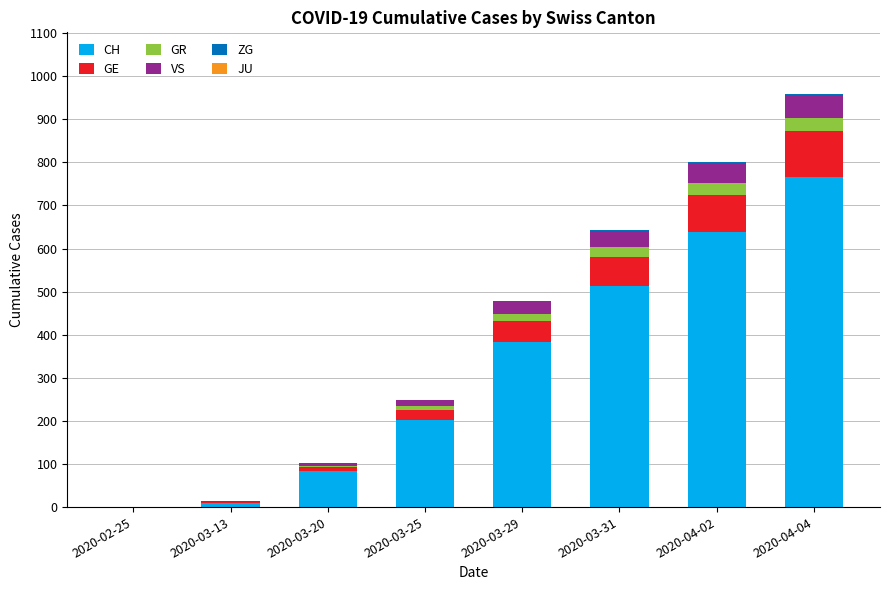

What is the sum of all CH values?

2599